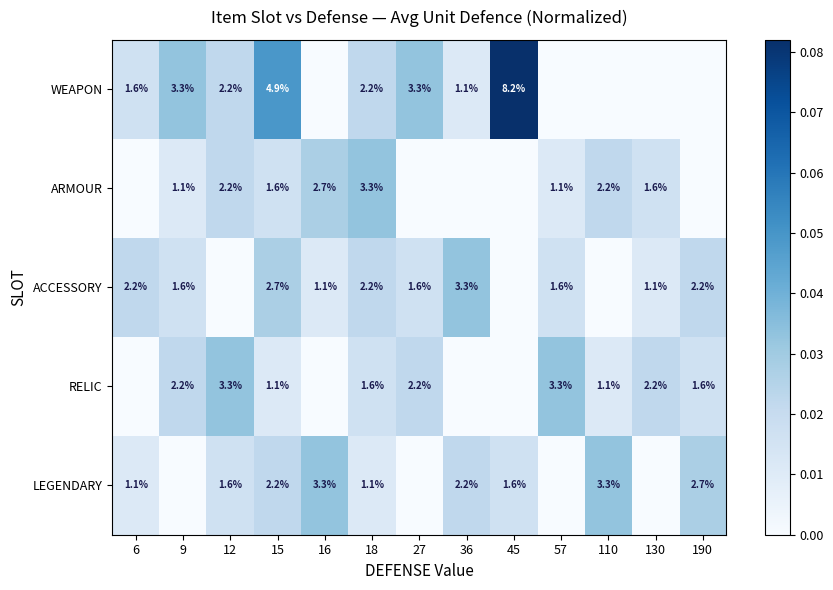

What is the maximum value shown in the chart?

0.1